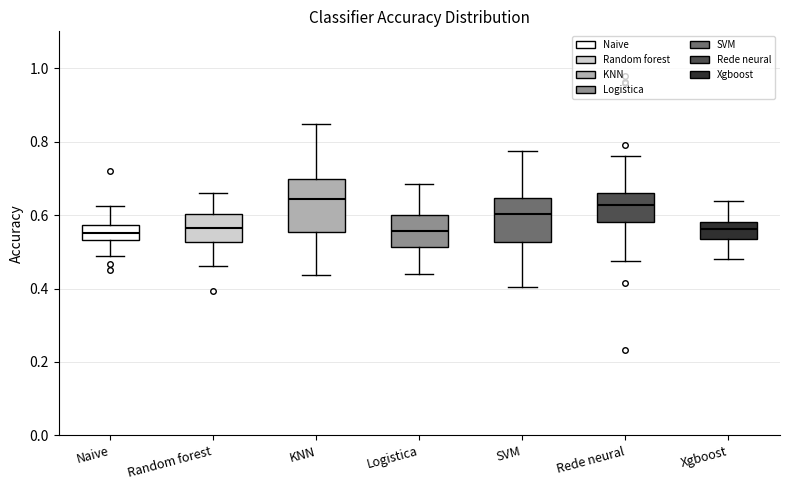

Where is the upper edge of the box for Rede neural on the y-axis? The values are not printed on the chart, so give them approximately, as read against the axis.

0.66